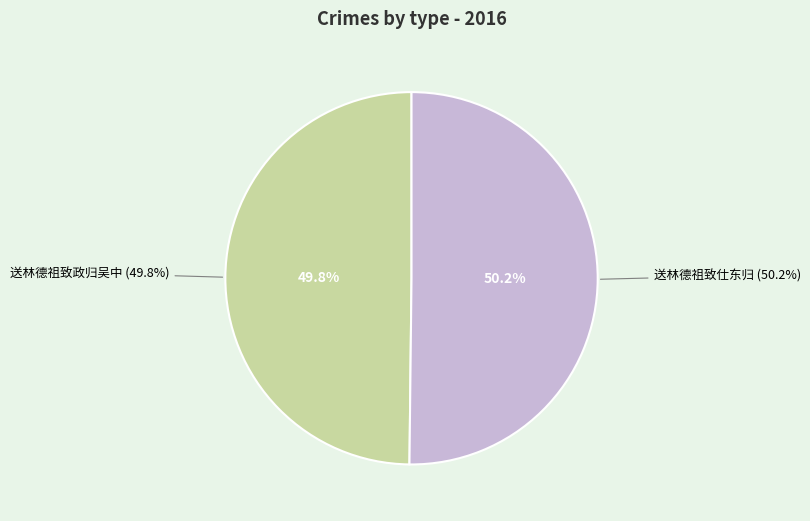

To the nearest percent, what percentage of the pie is 送林德祖致仕东归?

50%